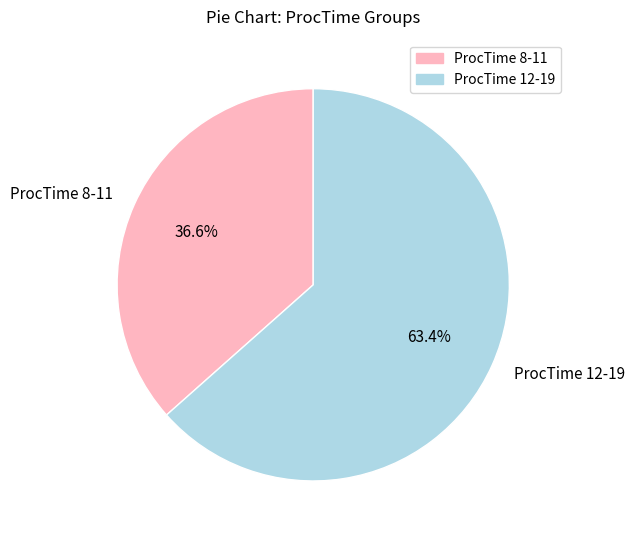

Is there any slice that represents more than half of the pie?

Yes